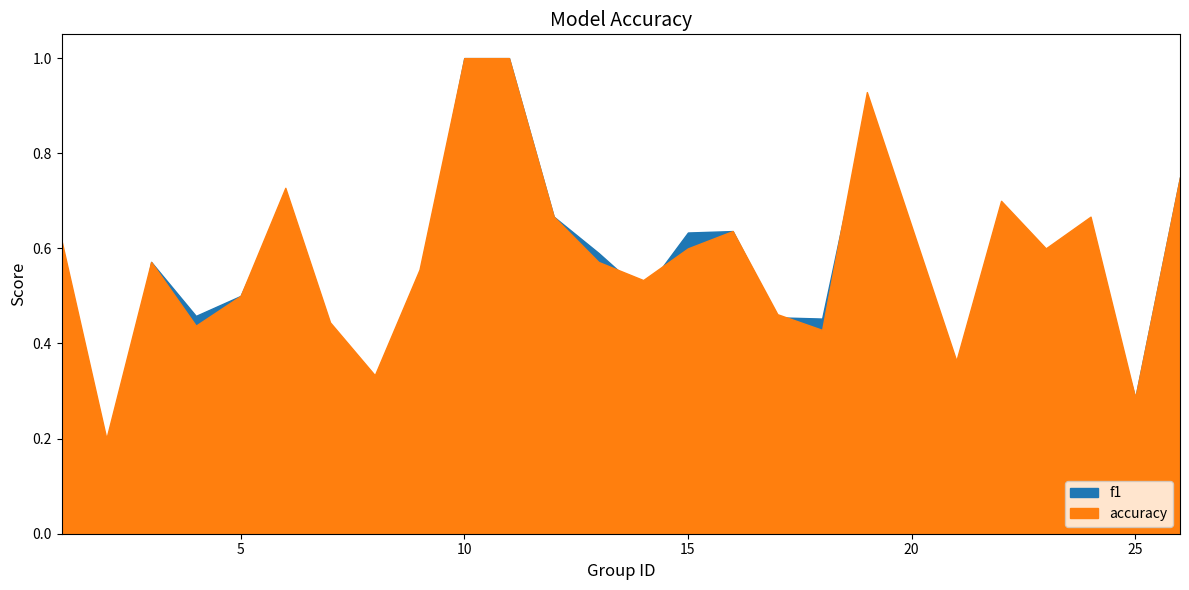

Does the chart have visible grid lines?

No